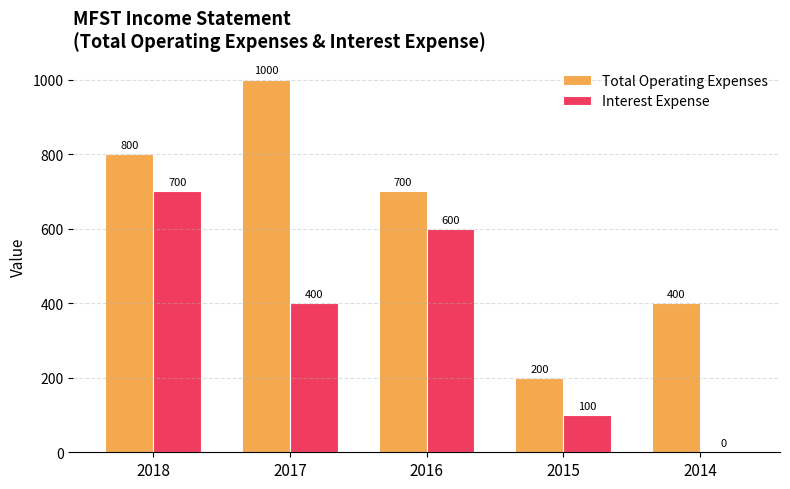

What is the total value across all series at 2017?

1400